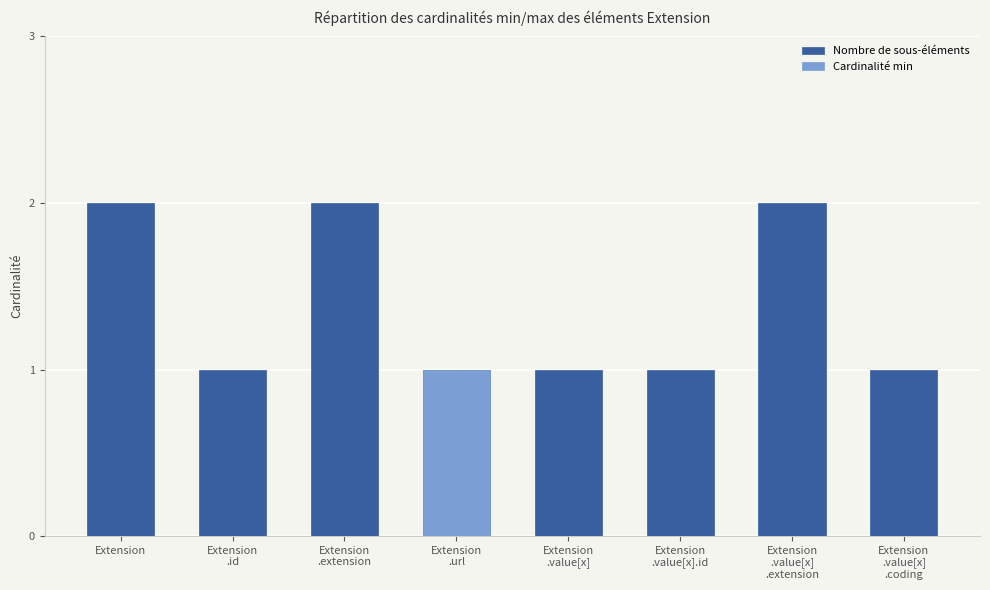

Is it true that Nombre de sous-éléments equals 1 at Extension
.value[x]?

False